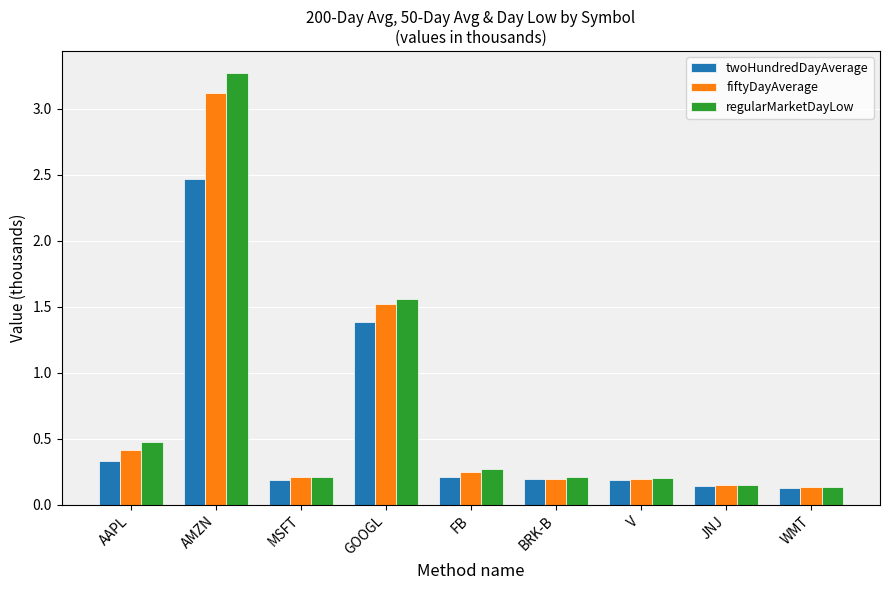

Which series changed the most between AMZN and BRK-B?

regularMarketDayLow